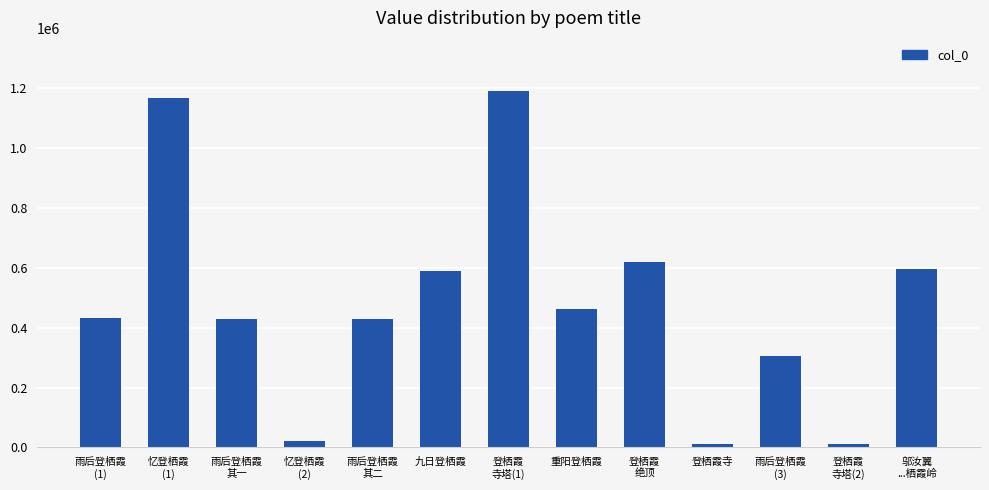

Between 登栖霞寺 and 登栖霞
绝顶, which is larger?

登栖霞
绝顶